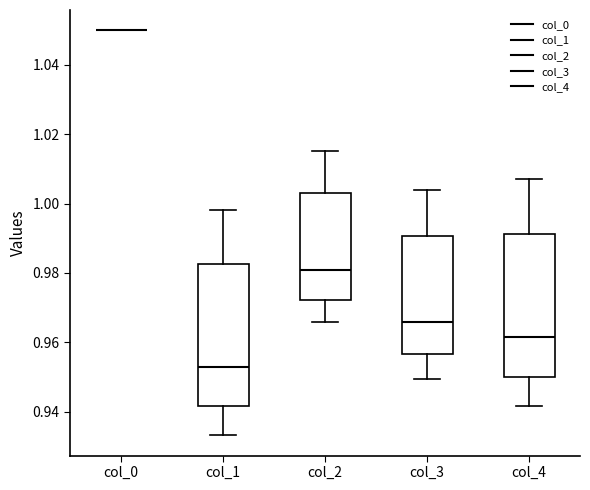

Reading left to right, transcribe this box plot: for each box, give where its median line is, the range the box spans, and where its two whiskers end, as read against the y-axis. The values are not printed on the chart, so give them approximately, as read against the axis.

col_0: box collapsed to a line at 1.050, whiskers 1.050 to 1.050
col_1: median 0.952, box 0.942 to 0.982, whiskers 0.934 to 0.998
col_2: median 0.980, box 0.972 to 1.004, whiskers 0.966 to 1.016
col_3: median 0.966, box 0.956 to 0.990, whiskers 0.950 to 1.004
col_4: median 0.962, box 0.950 to 0.992, whiskers 0.942 to 1.008